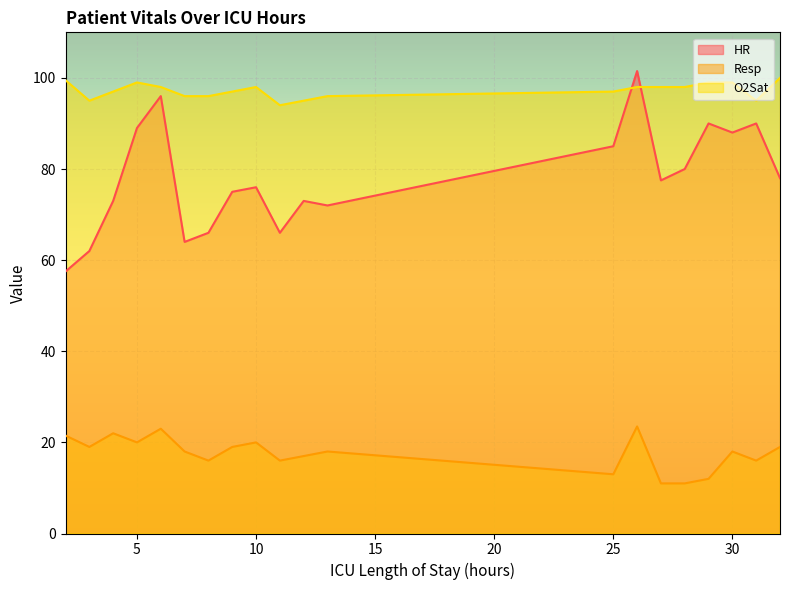

Reading right to left, what are all the values shown in this chart?

HR: 32=78.0	31=90.0	30=88.0	29=90.0	28=80.0	27=77.5	26=101.5	25=85.0	13=72.0	12=73.0	11=66.0	10=76.0	9=75.0	8=66.0	7=64.0	6=96.0	5=89.0	4=73.0	3=62.0	2=57.5
Resp: 32=19.0	31=16.0	30=18.0	29=12.0	28=11.0	27=11.0	26=23.5	25=13.0	13=18.0	12=17.0	11=16.0	10=20.0	9=19.0	8=16.0	7=18.0	6=23.0	5=20.0	4=22.0	3=19.0	2=21.5
O2Sat: 32=100.0	31=95.0	30=99.0	29=99.0	28=98.0	27=98.0	26=98.0	25=97.0	13=96.0	12=95.0	11=94.0	10=98.0	9=97.0	8=96.0	7=96.0	6=98.0	5=99.0	4=97.0	3=95.0	2=99.5